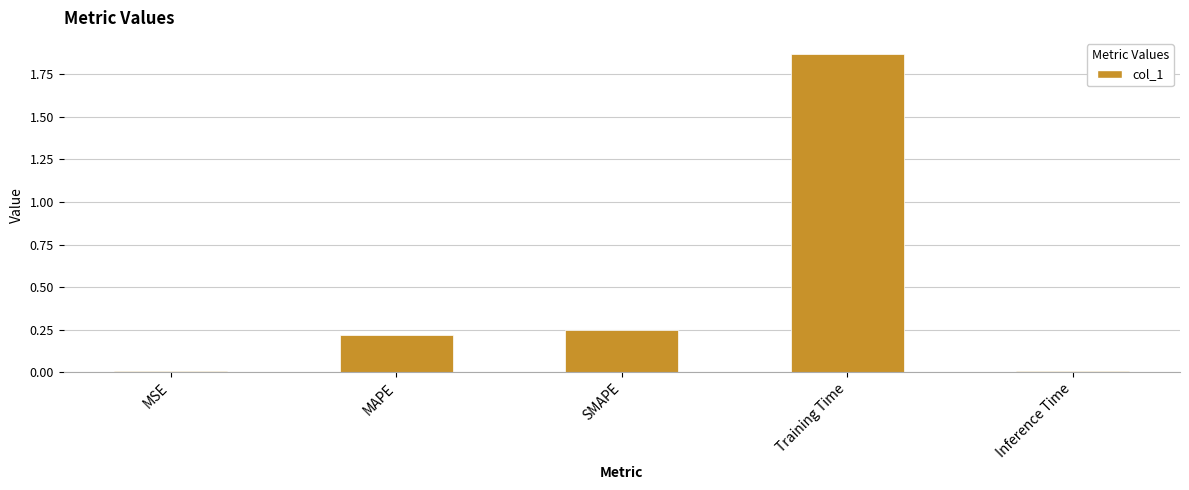

What is the sum of all values?

2.3